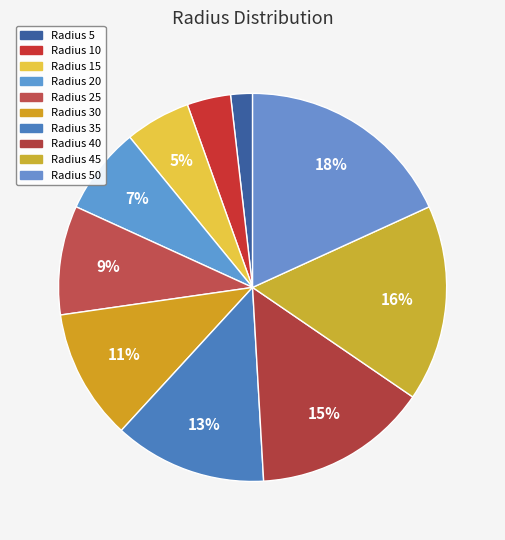

Rank the categories by value from highest to lowest.

50, 45, 40, 35, 30, 25, 20, 15, 10, 5